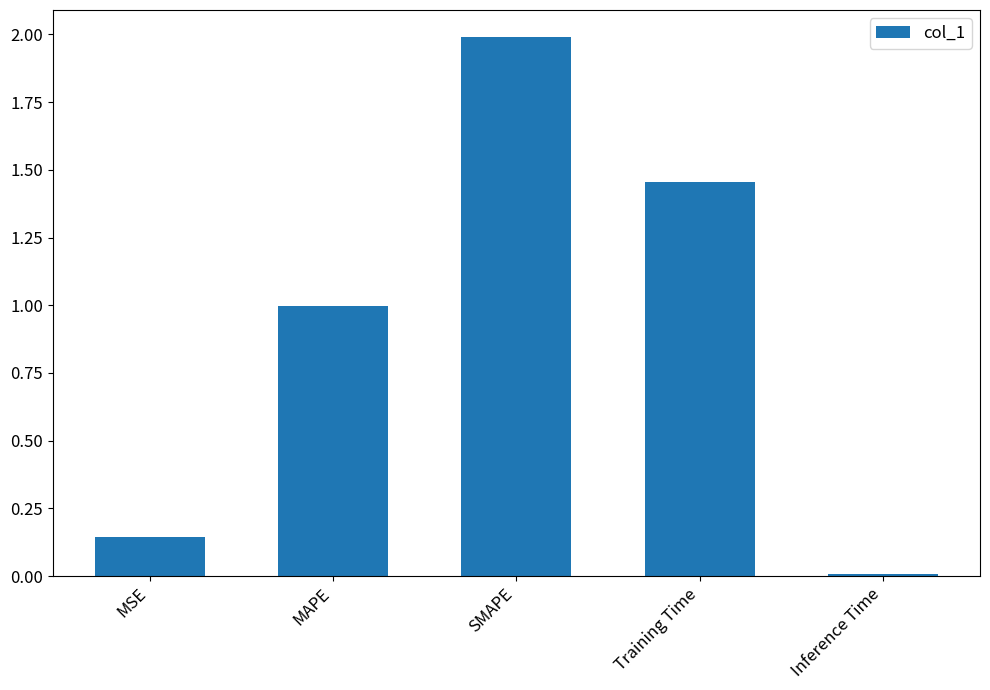

True or false: the data shows 1.0 at SMAPE.

False